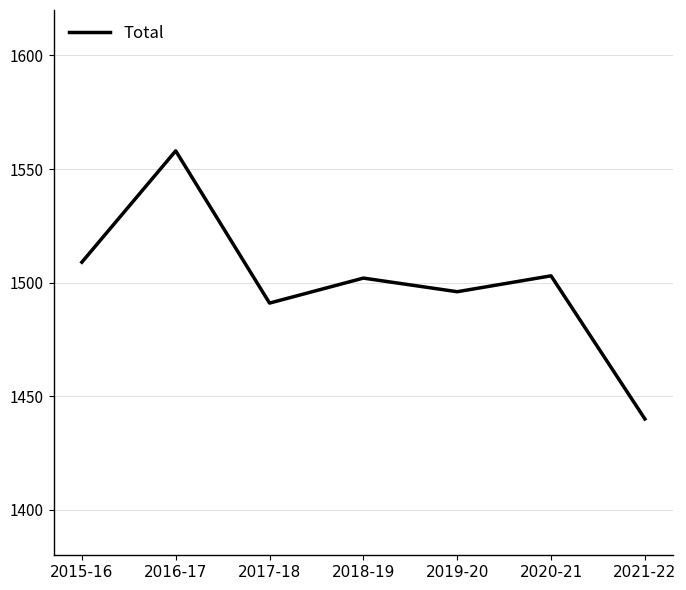

How many lines are shown in the chart?

1